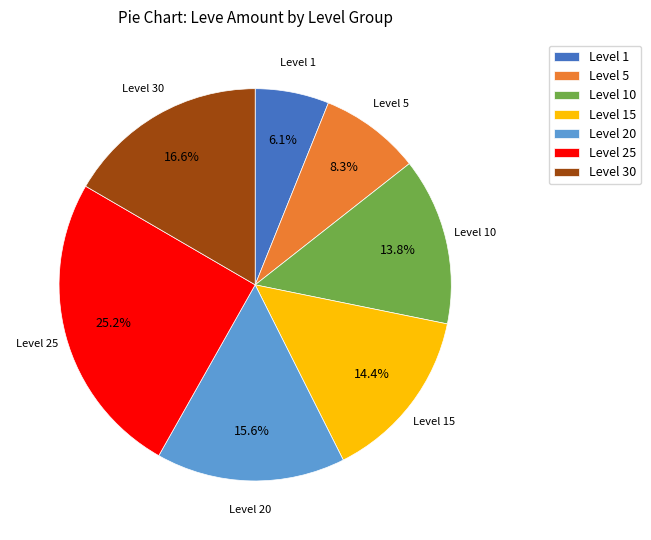

To the nearest percent, what is the difference between the largest and smallest slice percentages?

19%